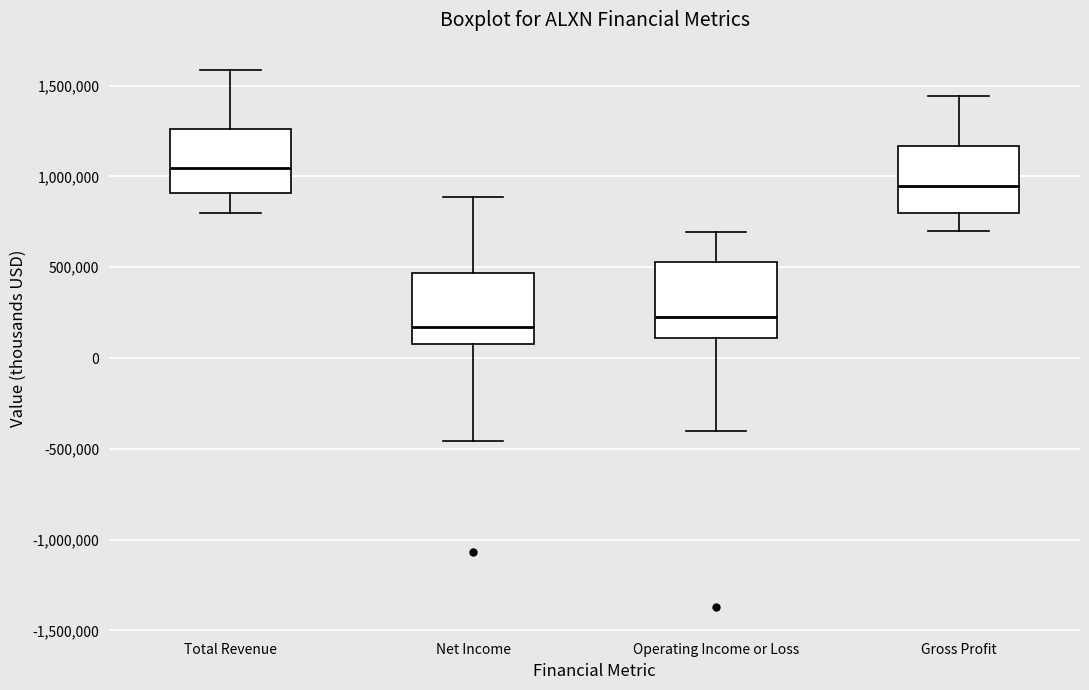

Reading left to right, transcribe this box plot: for each box, give where its median line is, the range the box spans, and where its two whiskers end, as read against the y-axis. The values are not printed on the chart, so give them approximately, as read against the axis.

Total Revenue: median 1050000, box 900000 to 1250000, whiskers 800000 to 1600000
Net Income: median 150000, box 100000 to 450000, whiskers -450000 to 900000
Operating Income or Loss: median 250000, box 100000 to 550000, whiskers -400000 to 700000
Gross Profit: median 950000, box 800000 to 1150000, whiskers 700000 to 1450000